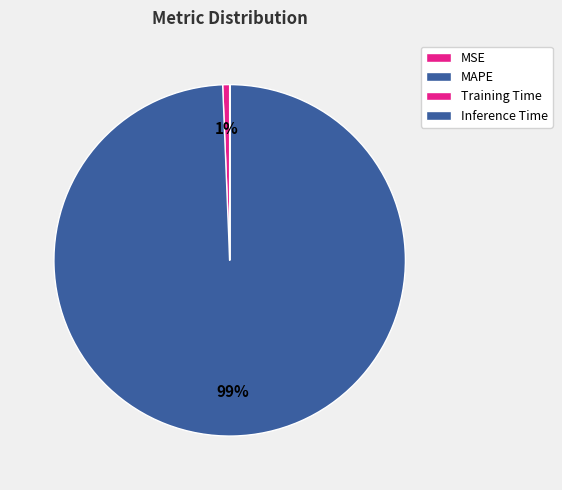

What is the majority slice?

MAPE